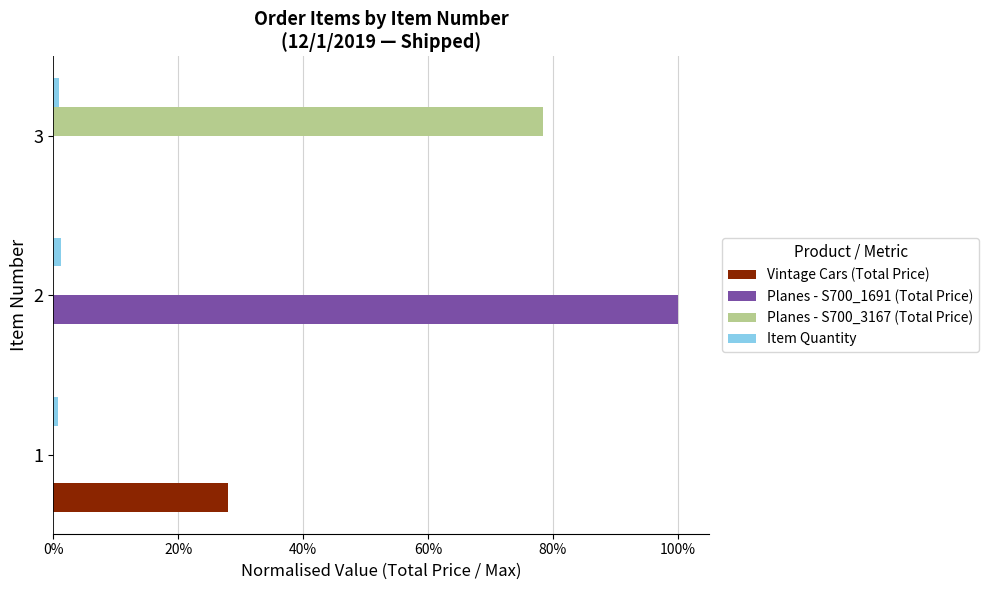

Reading right to left, list all the values displayed in this chart.

Vintage Cars (Total Price): 0.0	0.0	0.3
Planes - S700_1691 (Total Price): 0.0	1.0	0.0
Planes - S700_3167 (Total Price): 0.8	0.0	0.0
Item Quantity: 0.0	0.0	0.0